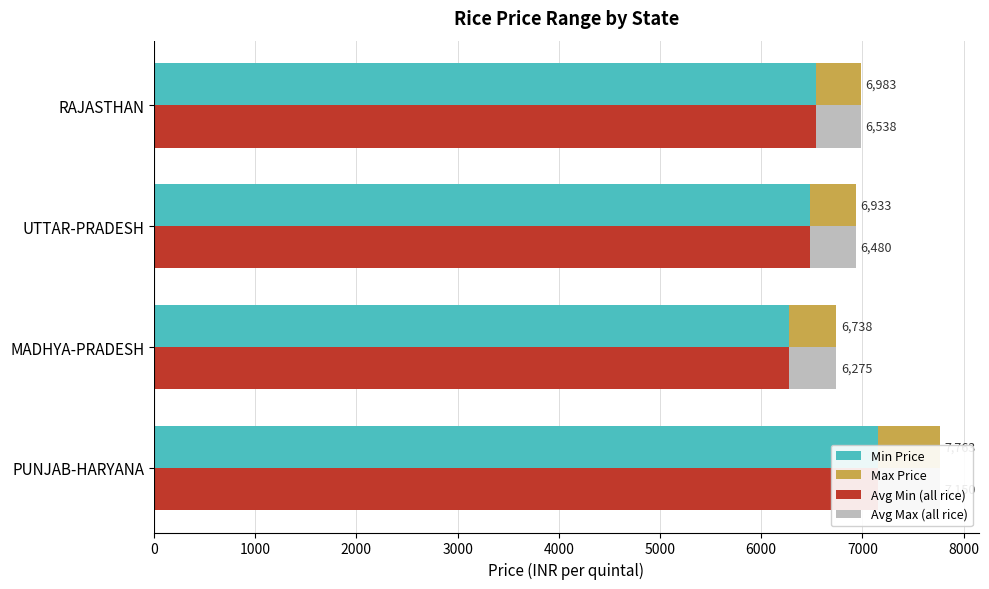

Rank the series by their maximum value, from highest to lowest.

Min Price, Avg Min (all rice), Max Price, Avg Max (all rice)